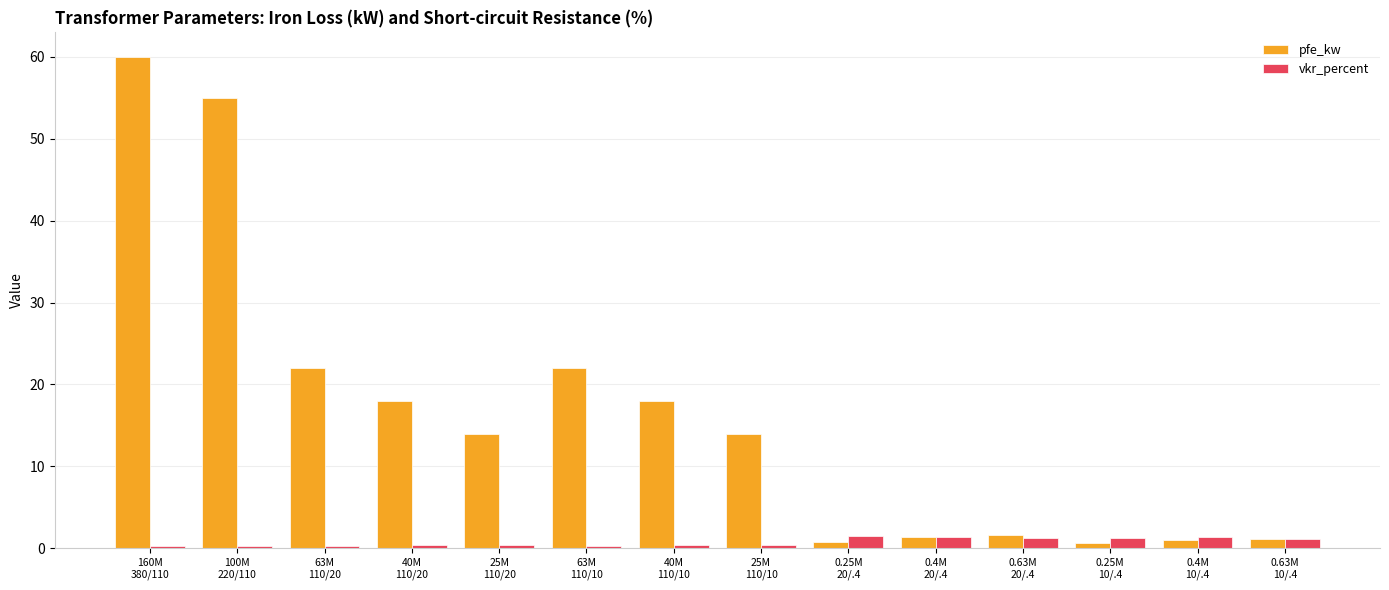

Between 25M
110/20 and 0.4M
10/.4, which series saw the biggest shift?

pfe_kw